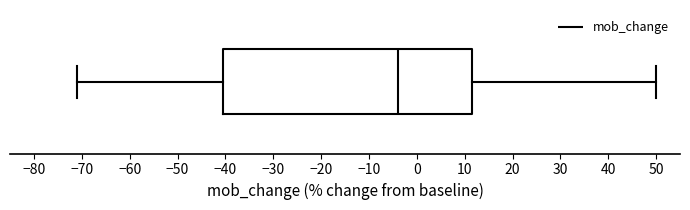

Read this box plot against the x-axis: the position of the median line, the range covered by the box, and the ends of both whiskers. The values are not printed on the chart, so give them approximately, as read against the axis.

median -4, box -40 to 12, whiskers -71 to 50